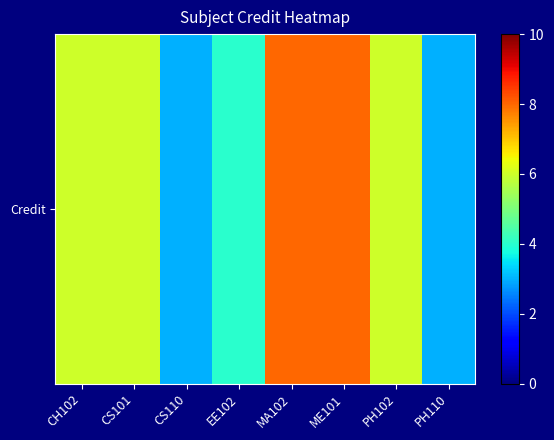

Reading right to left, transcribe all the data shown in this chart.

PH110=3	PH102=6	ME101=8	MA102=8	EE102=4	CS110=3	CS101=6	CH102=6